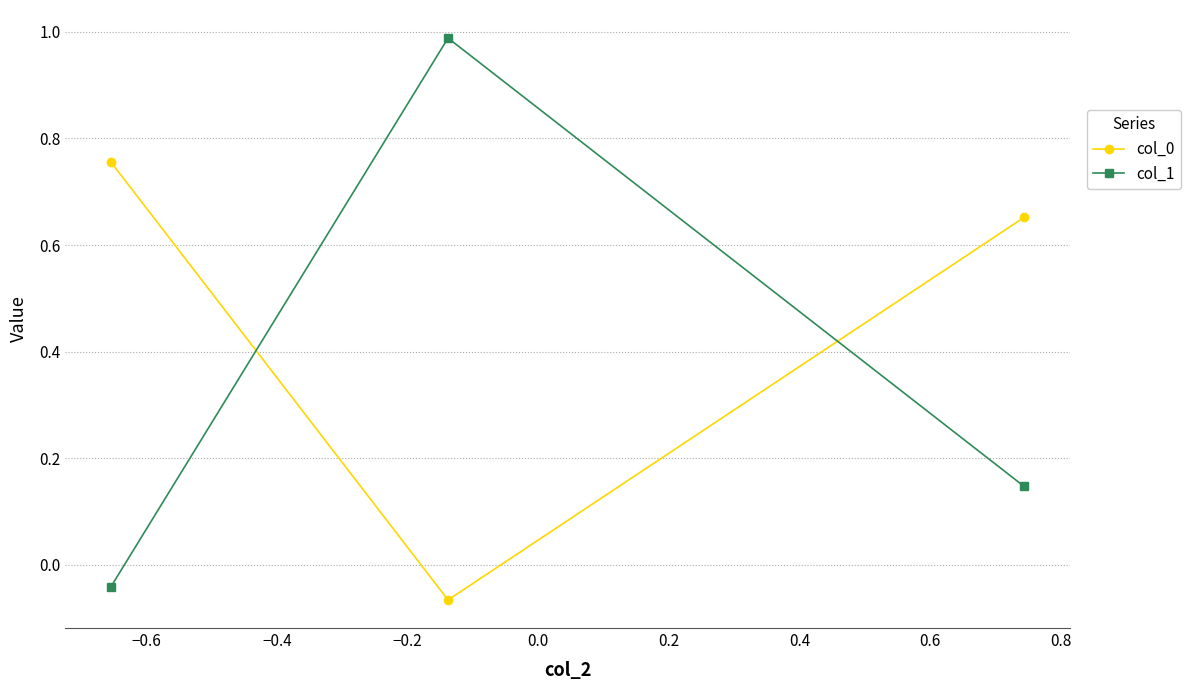

How many negative values does the col_1 series have?

1